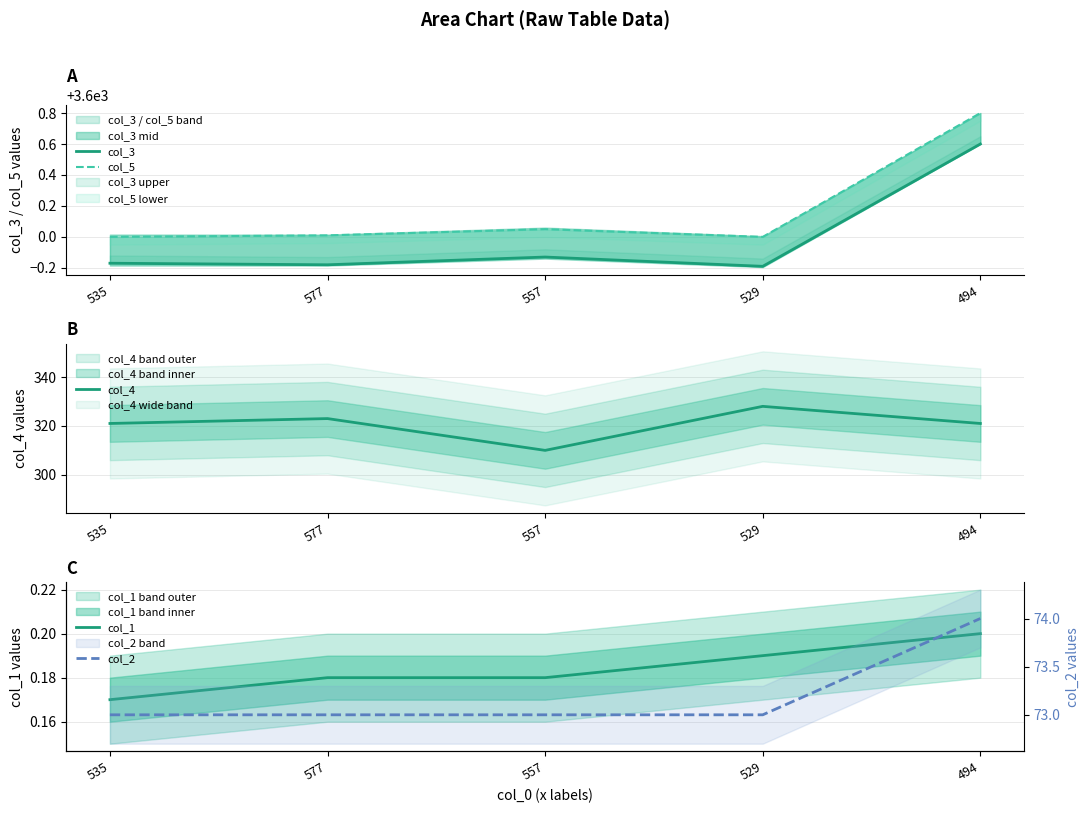

What is the value of the col_2 point at the 1st from the left?

73.0